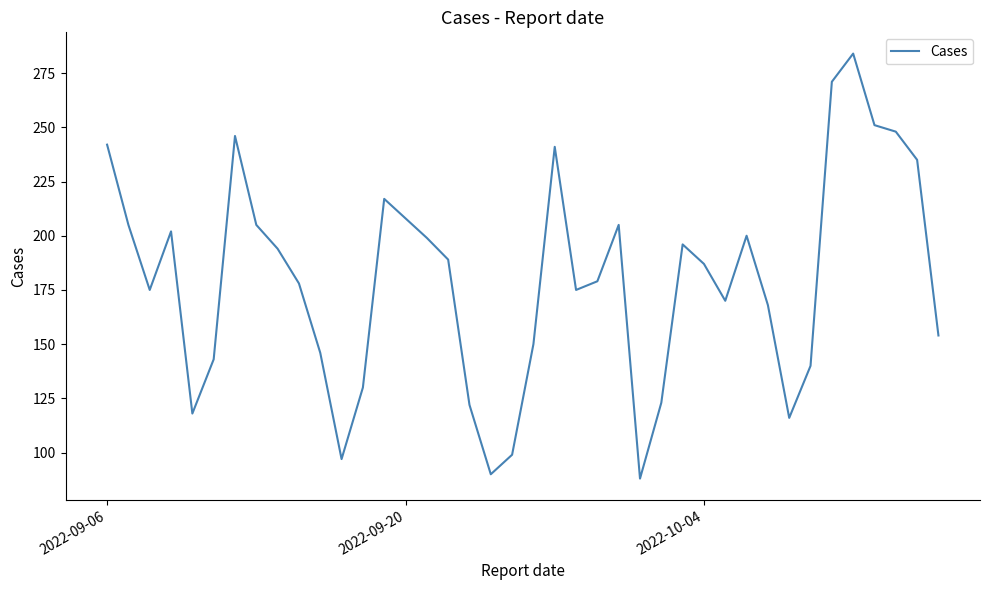

What is the difference between the maximum and minimum values?

196